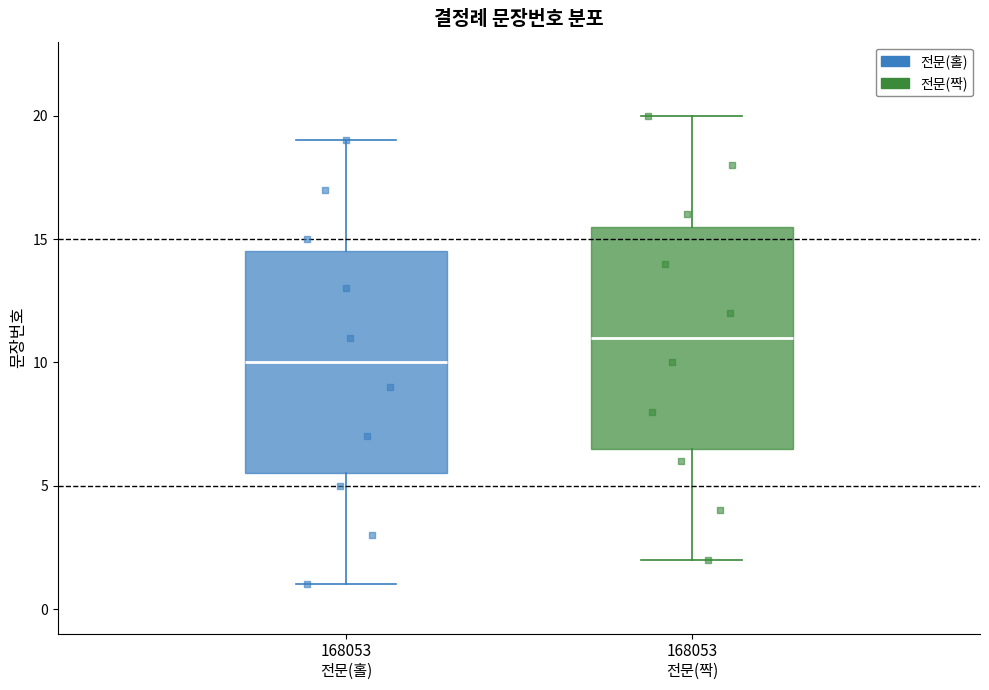

Reading left to right, transcribe this box plot: for each box, give where its median line is, the range the box spans, and where its two whiskers end, as read against the y-axis. The values are not printed on the chart, so give them approximately, as read against the axis.

168053 전문(홀): median 10.0, box 5.5 to 14.5, whiskers 1.0 to 19.0
168053 전문(짝): median 11.0, box 6.5 to 15.5, whiskers 2.0 to 20.0